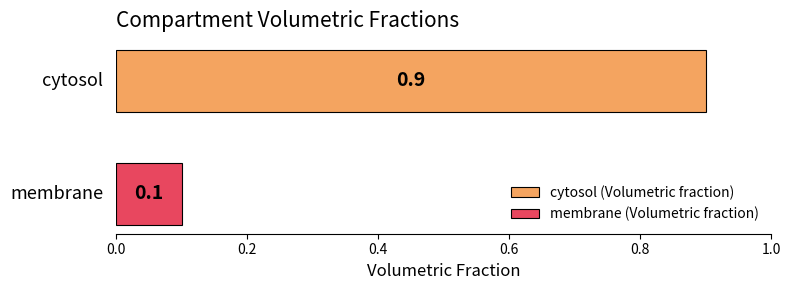

Which series has the widest spread of values?

cytosol (Volumetric fraction)